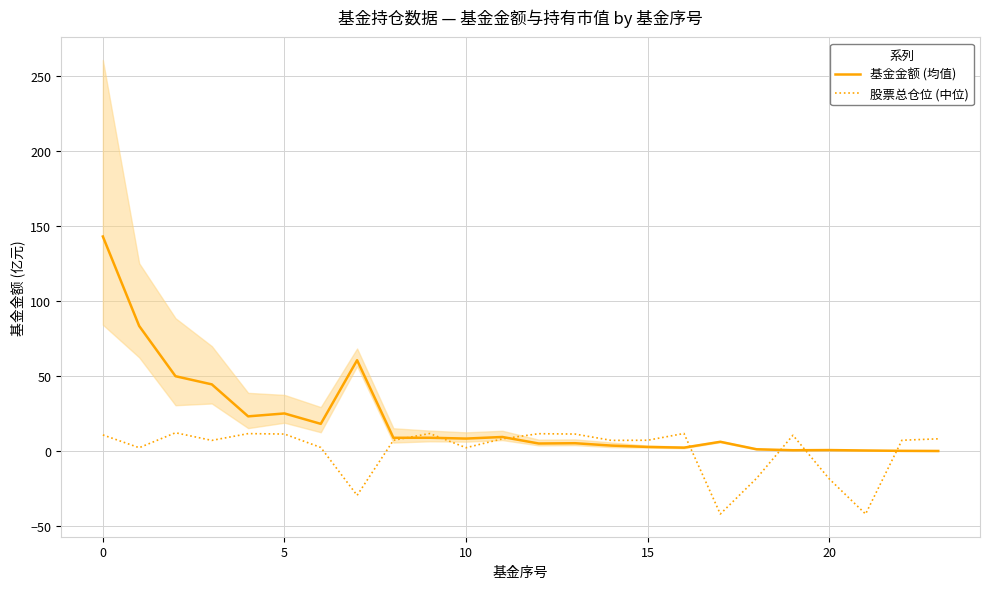

Where does the 基金金额 (均值) series first go above 8?

0